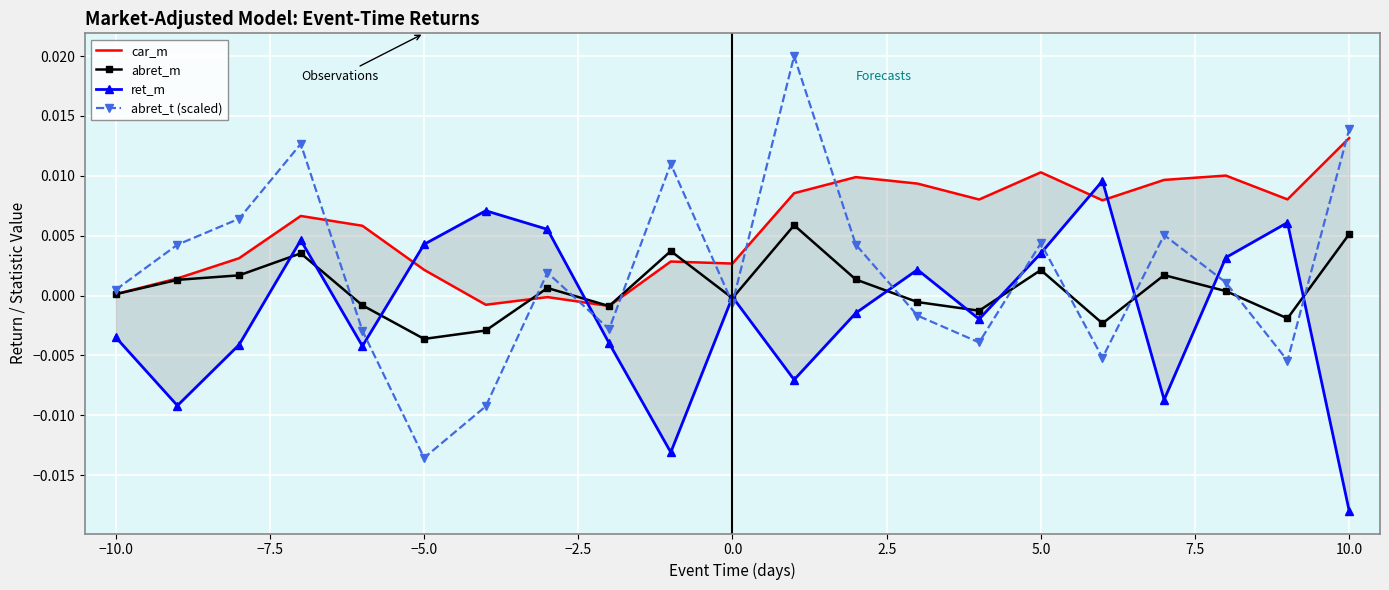

How many interior local peaks does the abret_t (scaled) series have?

6